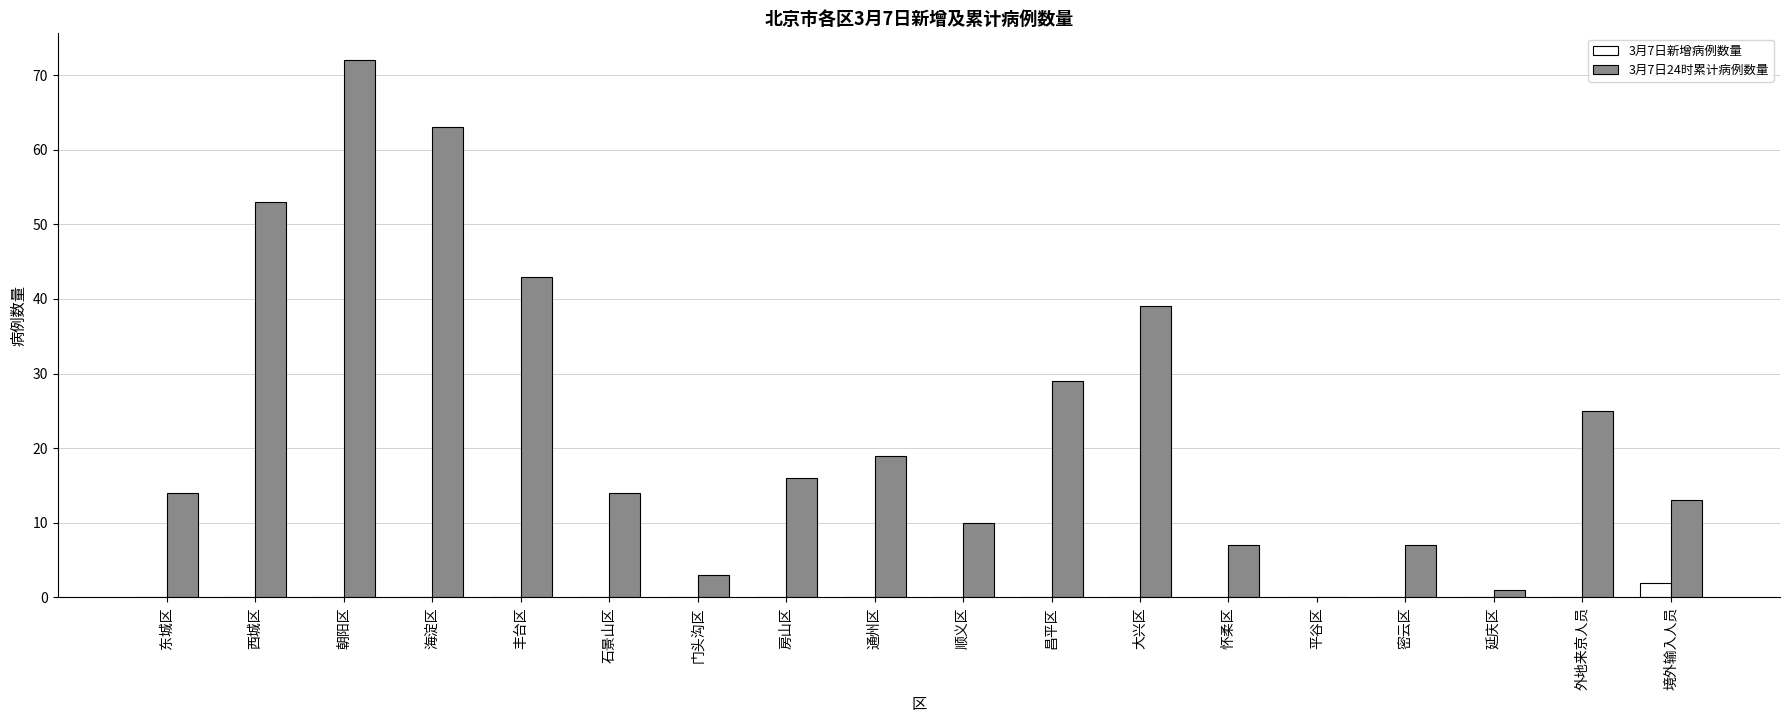

Is the value of 3月7日24时累计病例数量 at 顺义区 greater than the value of 3月7日新增病例数量 at 外地来京人员?

Yes